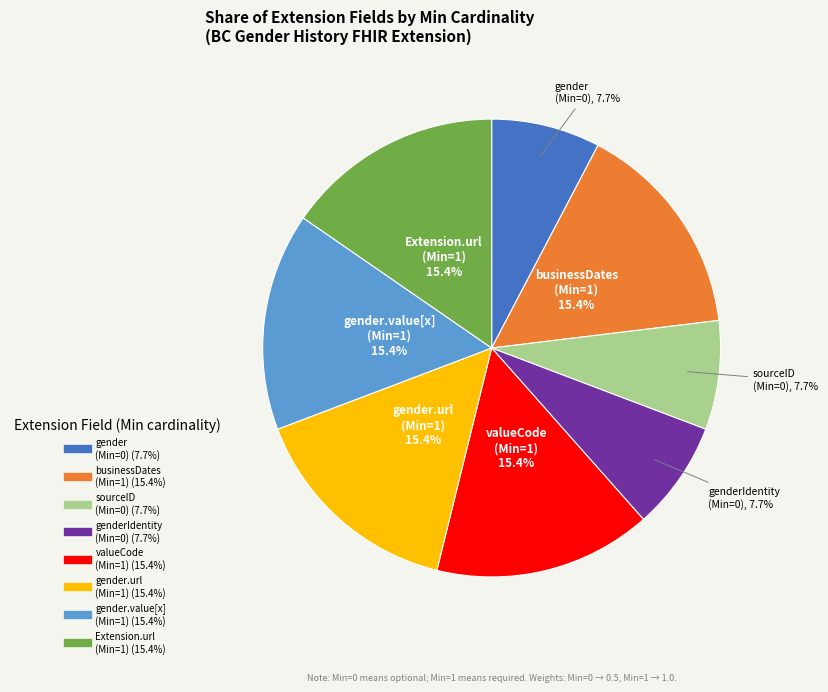

Is there a majority slice in this chart?

No